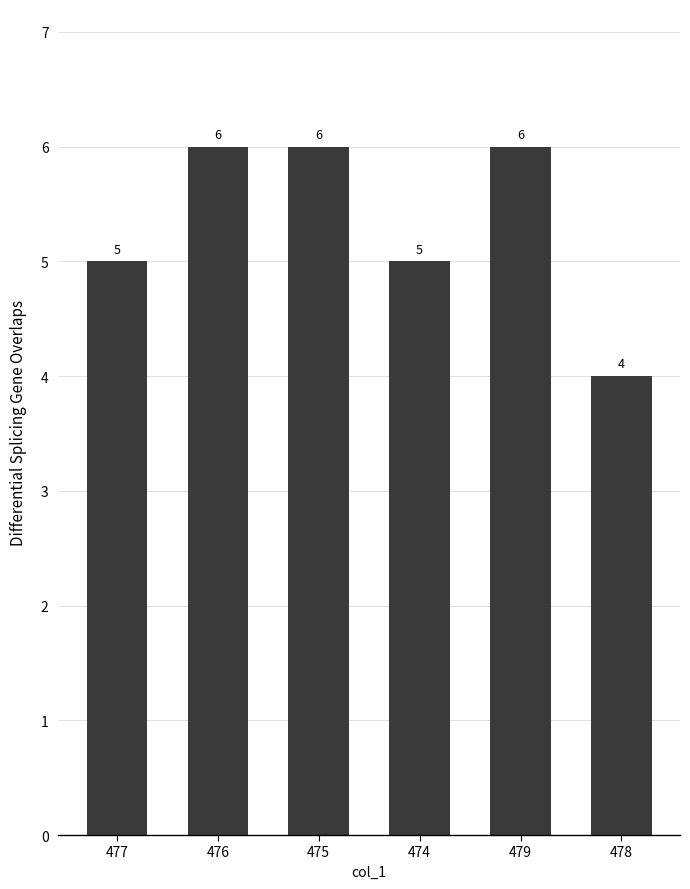

What is the maximum value shown in the chart?

6